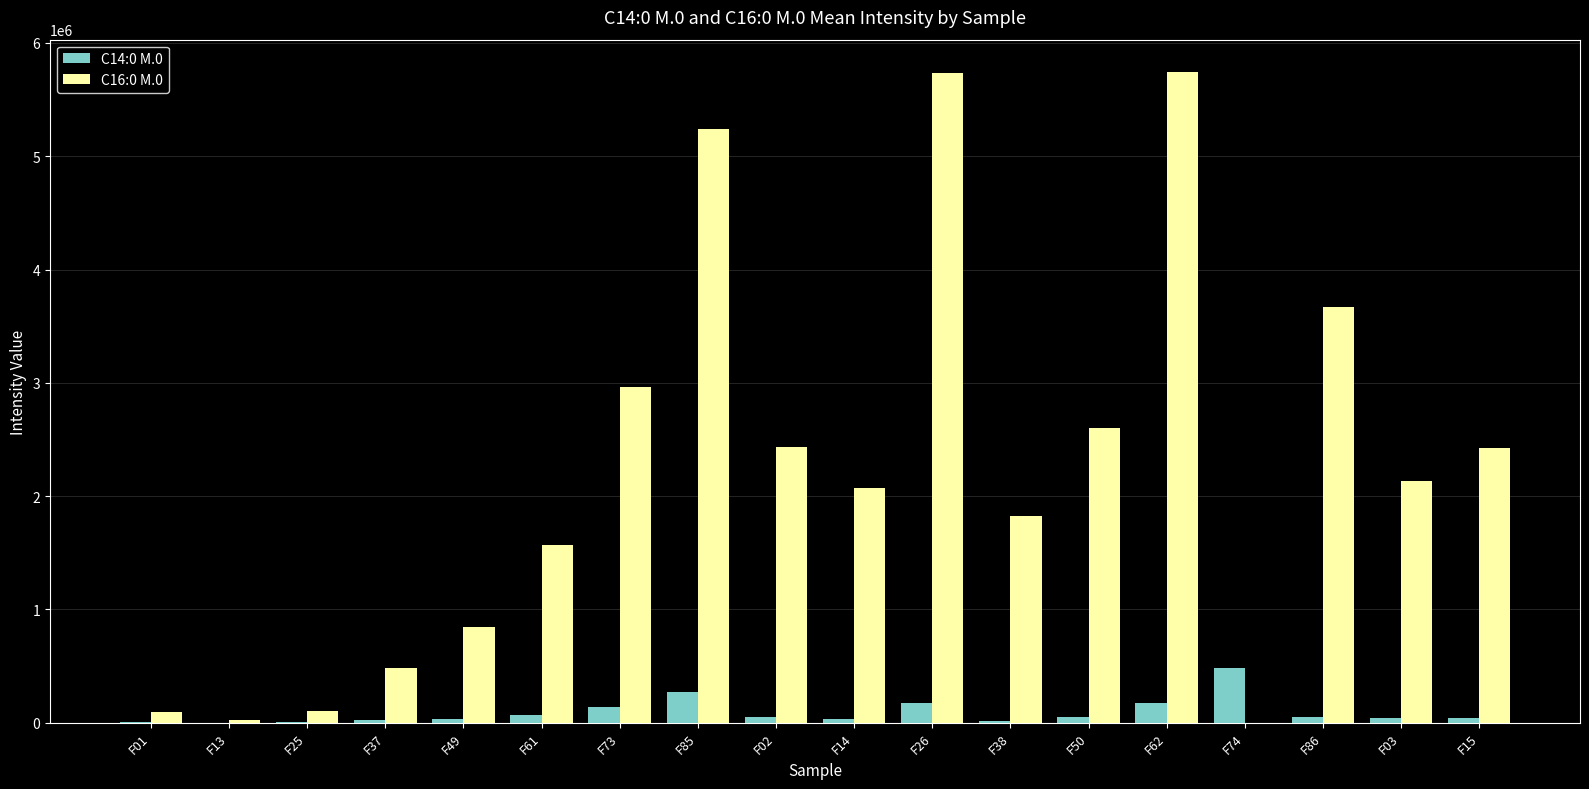

The value of C16:0 M.0 at F15 is 572551. True or false?

False